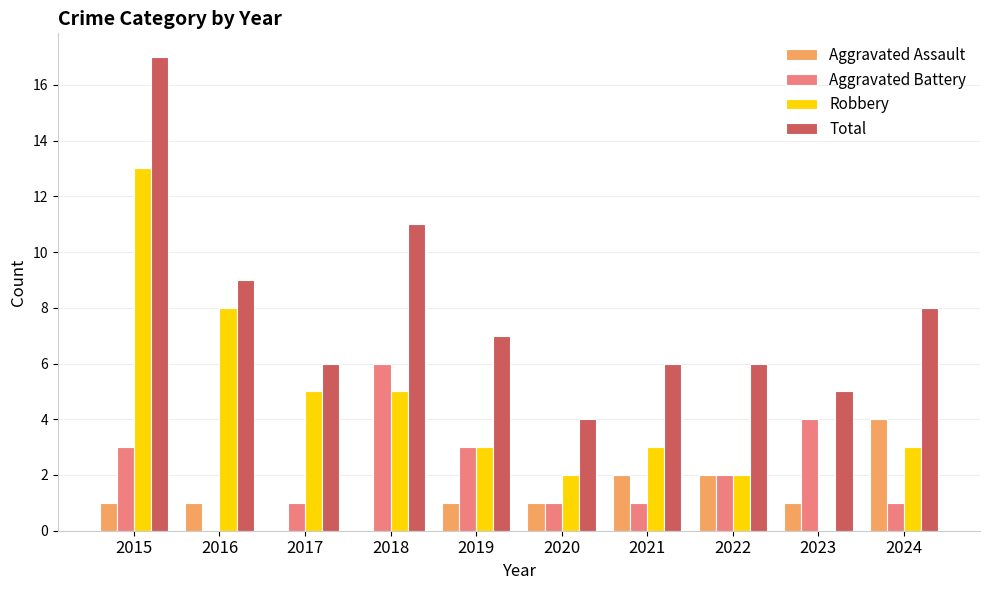

Are the bars horizontal?

No